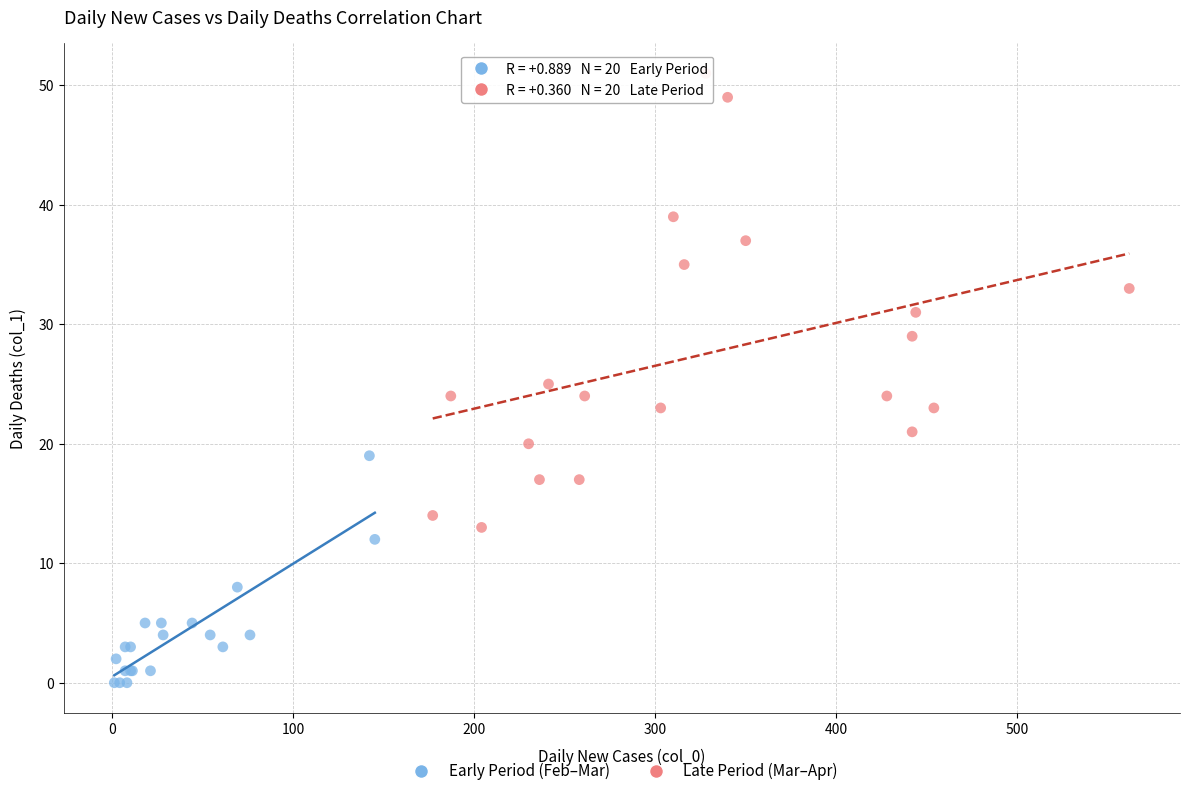

Which series has the widest spread of Y values?

Late Period (Mar–Apr)